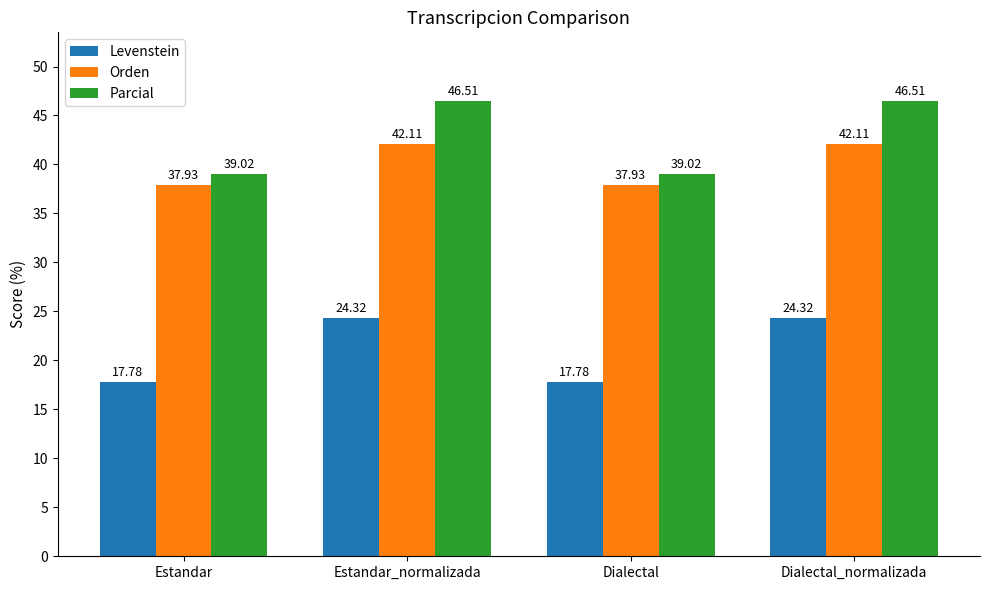

Reading left to right, list all the values displayed in this chart.

Levenstein: 17.8	24.3	17.8	24.3
Orden: 37.9	42.1	37.9	42.1
Parcial: 39.0	46.5	39.0	46.5